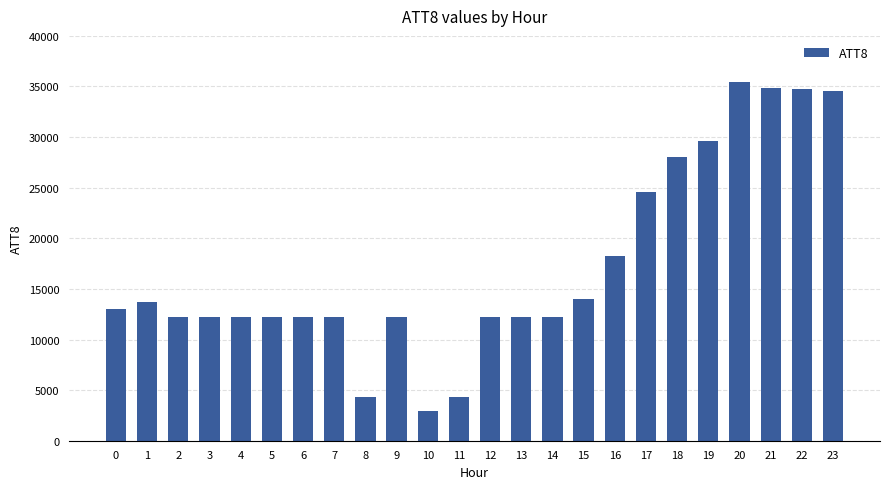

What is the maximum value shown in the chart?

35400